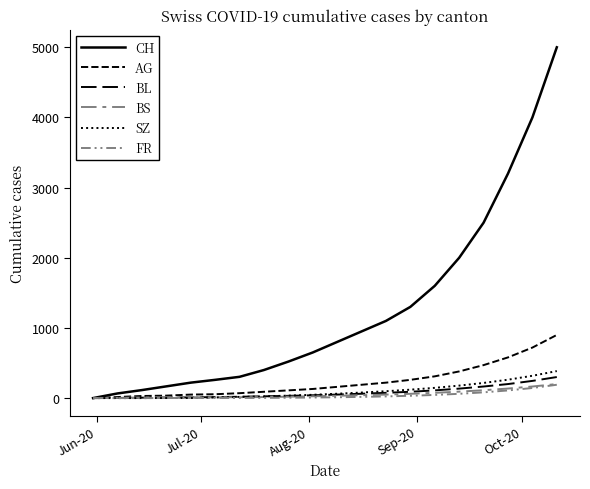

Count the number of data series in this chart.

6